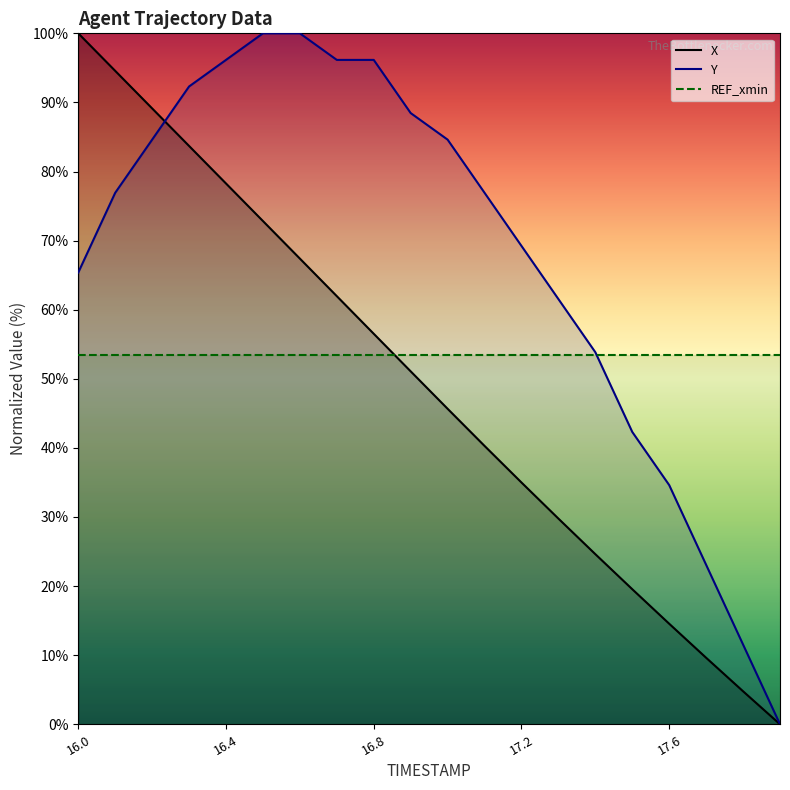

How many intersections are there between X and Y?

1